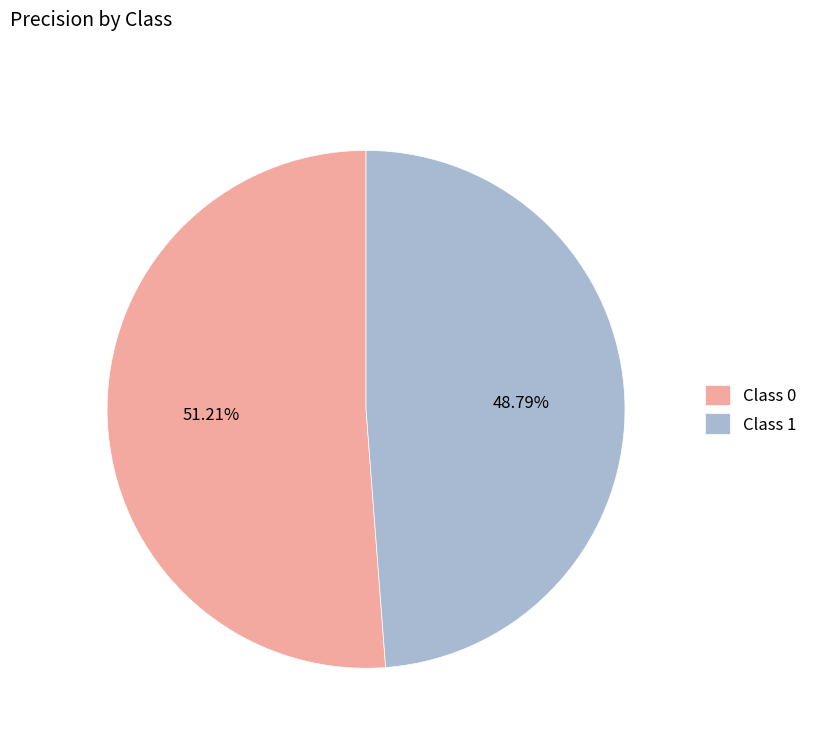

How many segments does this pie chart have?

2